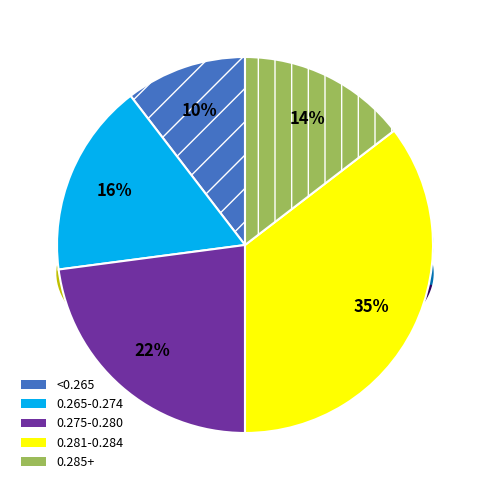

Is there a majority slice in this chart?

No